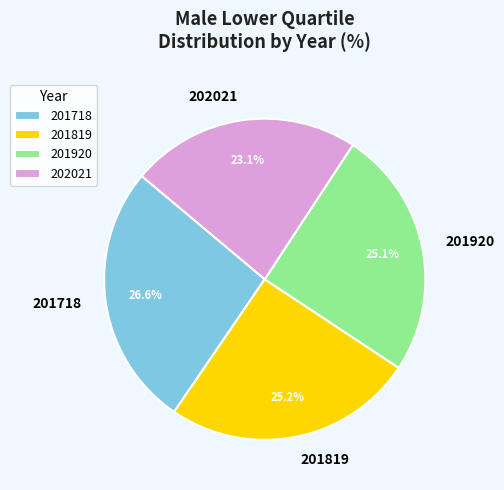

True or false: 201819 accounts for 25% of the total.

True